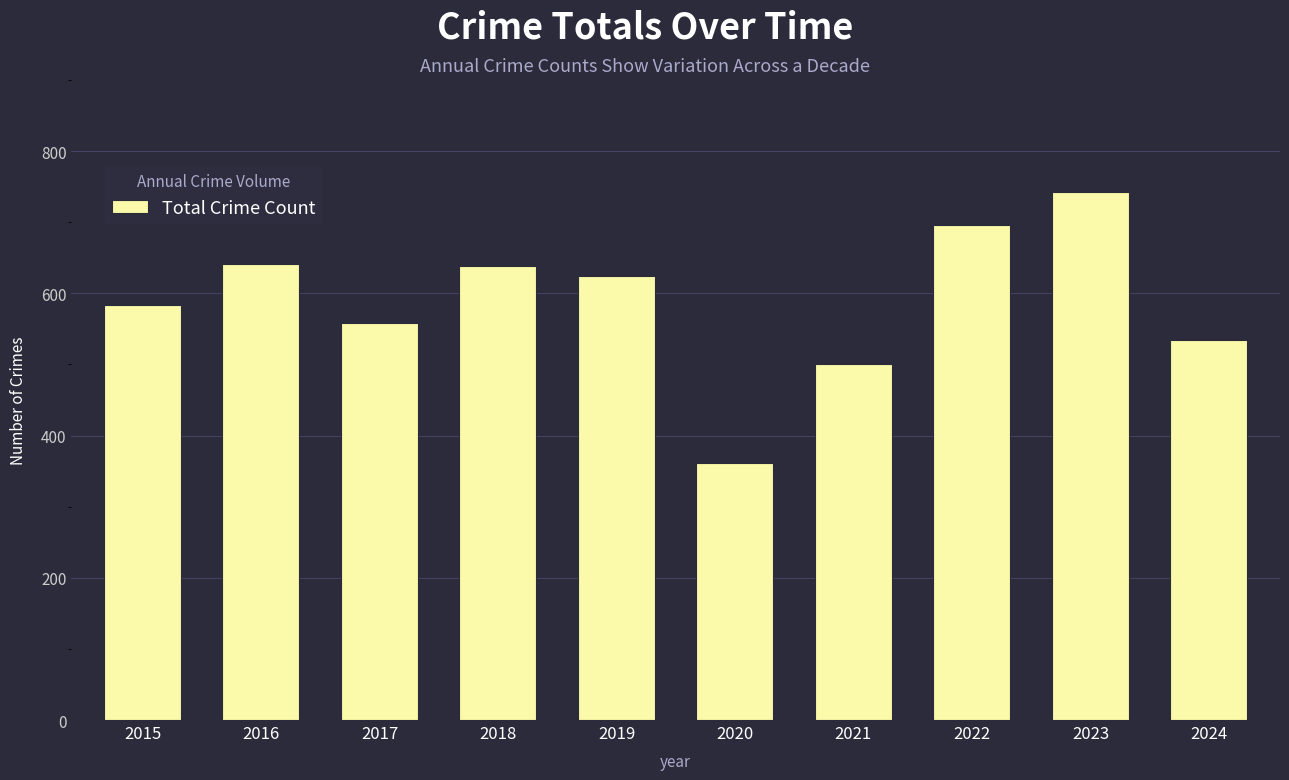

How many bars are there in total?

10